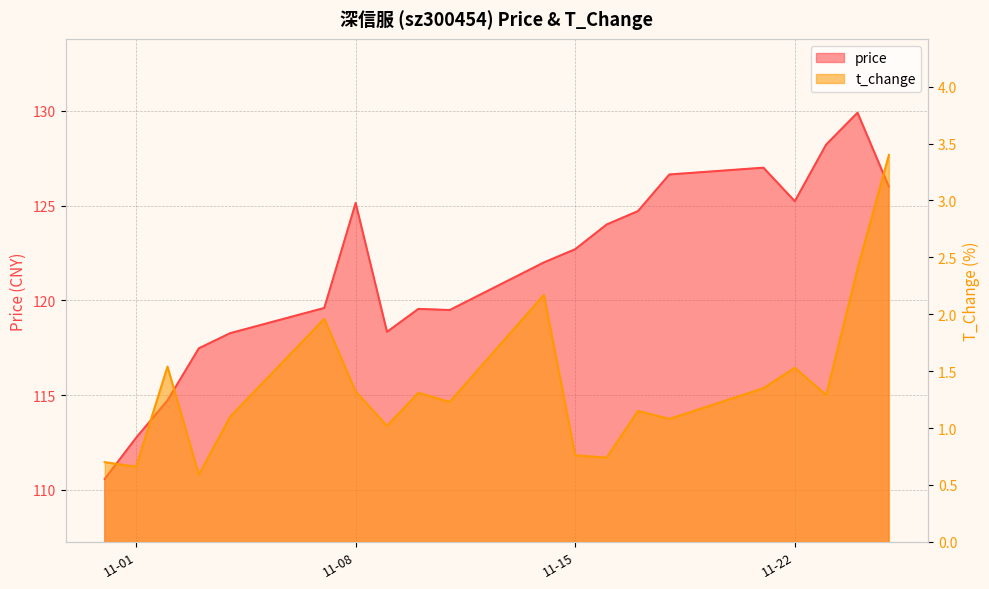

What is the difference between the t_change values at 2022-11-16 and 2022-11-08?

0.6